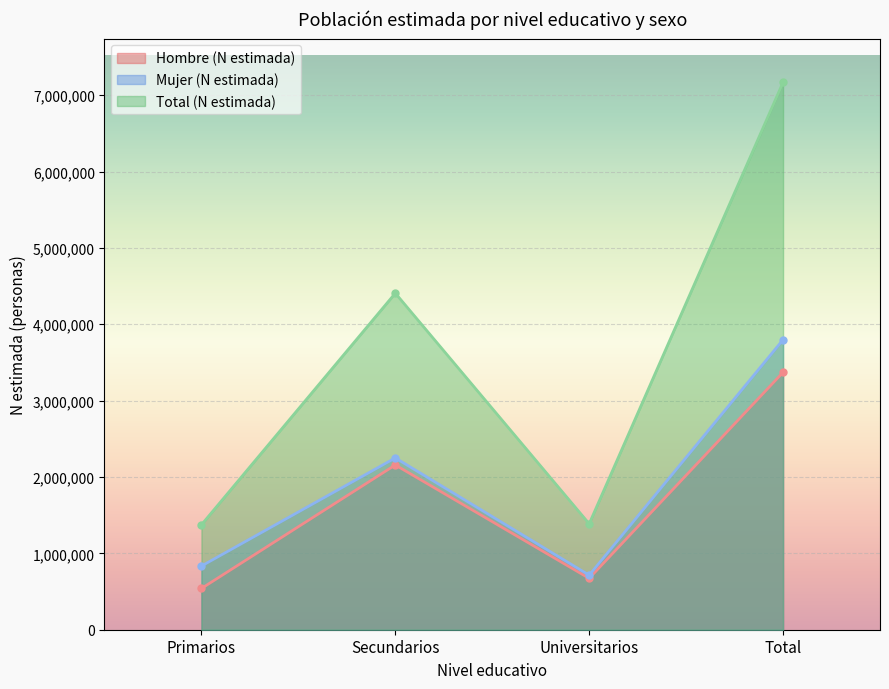

What is the average value of the Mujer (N estimada) series?

1898751